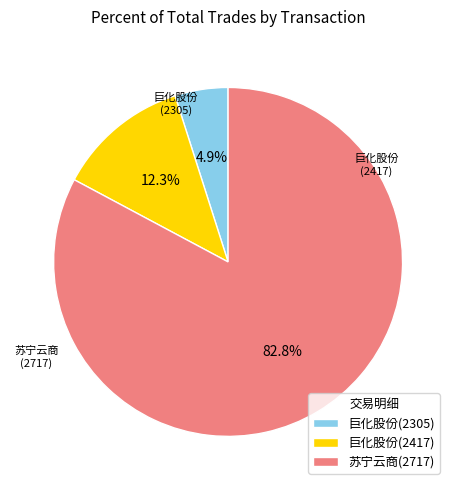

Which category has the smallest portion of the pie?

巨化股份(2305)